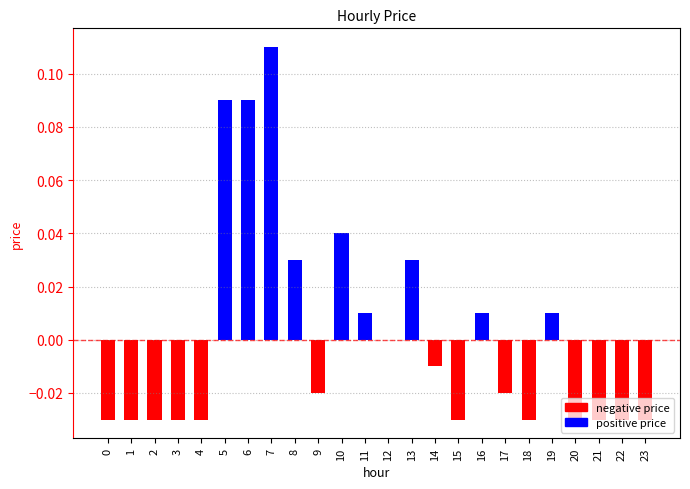

Which category has the highest value across all series?

7